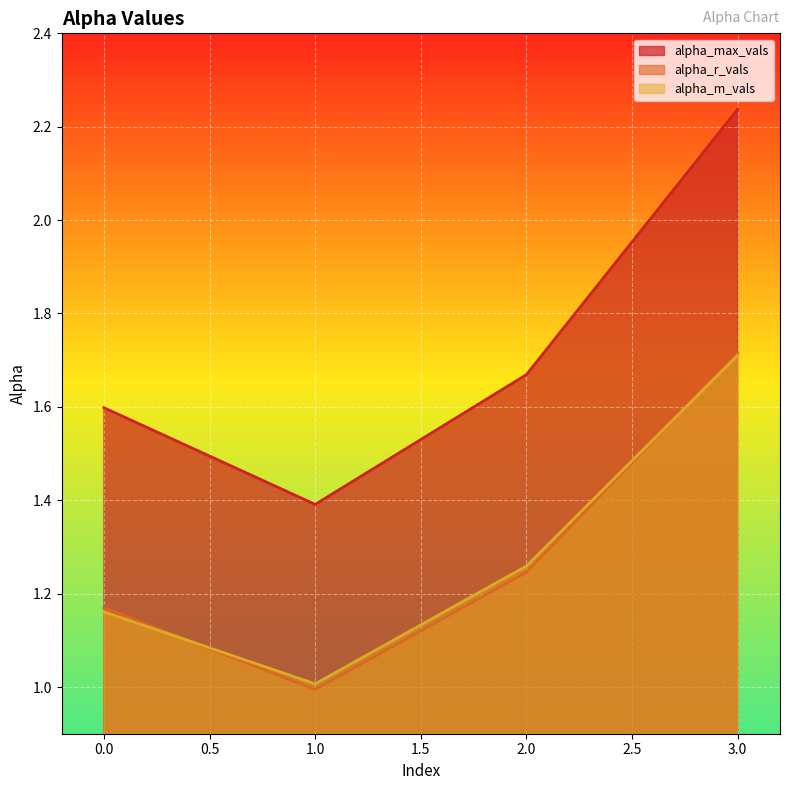

What is the difference between the second highest and minimum values in the alpha_max_vals series?

0.3